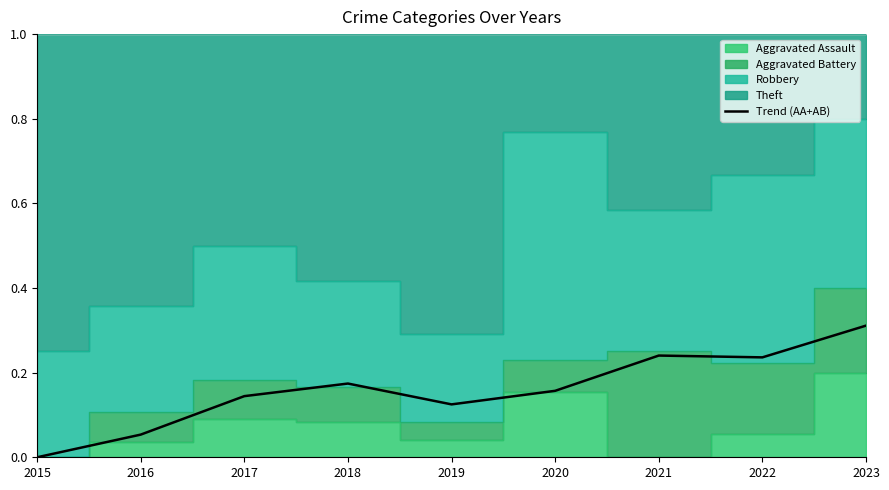

Does the chart have visible grid lines?

No